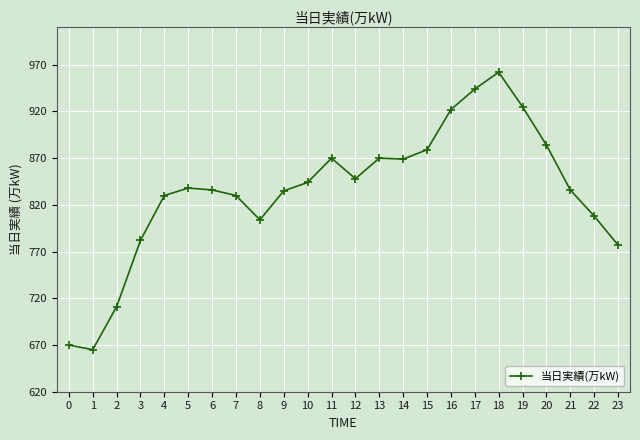

True or false: the data has more than 0 interior local peaks.

True